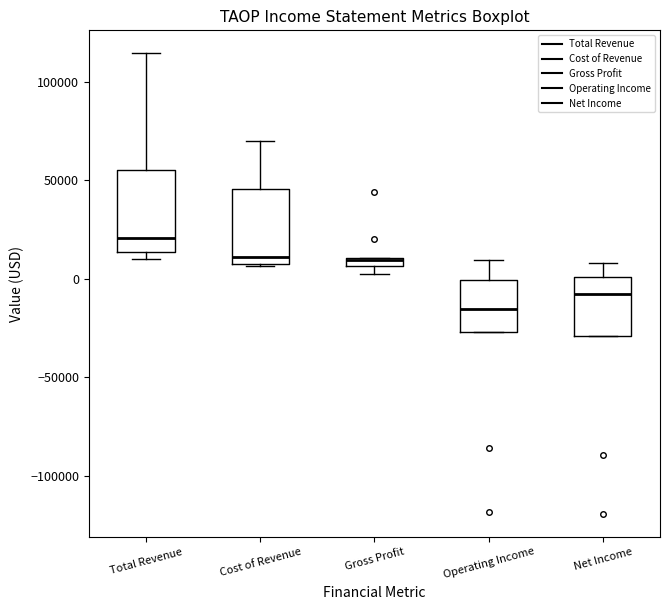

Where is the upper edge of the box for Gross Profit on the y-axis? The values are not printed on the chart, so give them approximately, as read against the axis.

10000